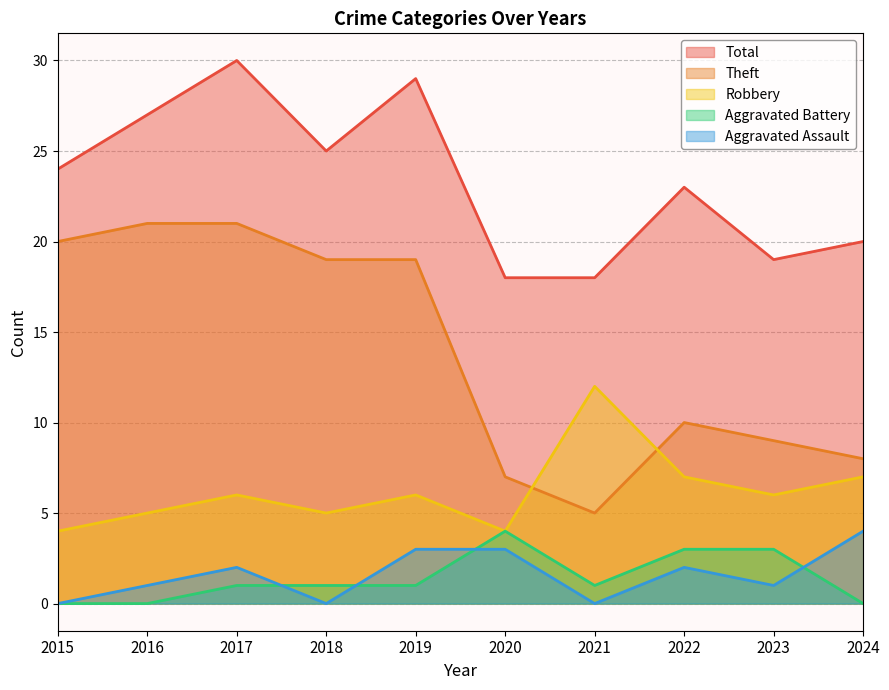

What is the difference between the maximum and minimum values in the Theft series?

16